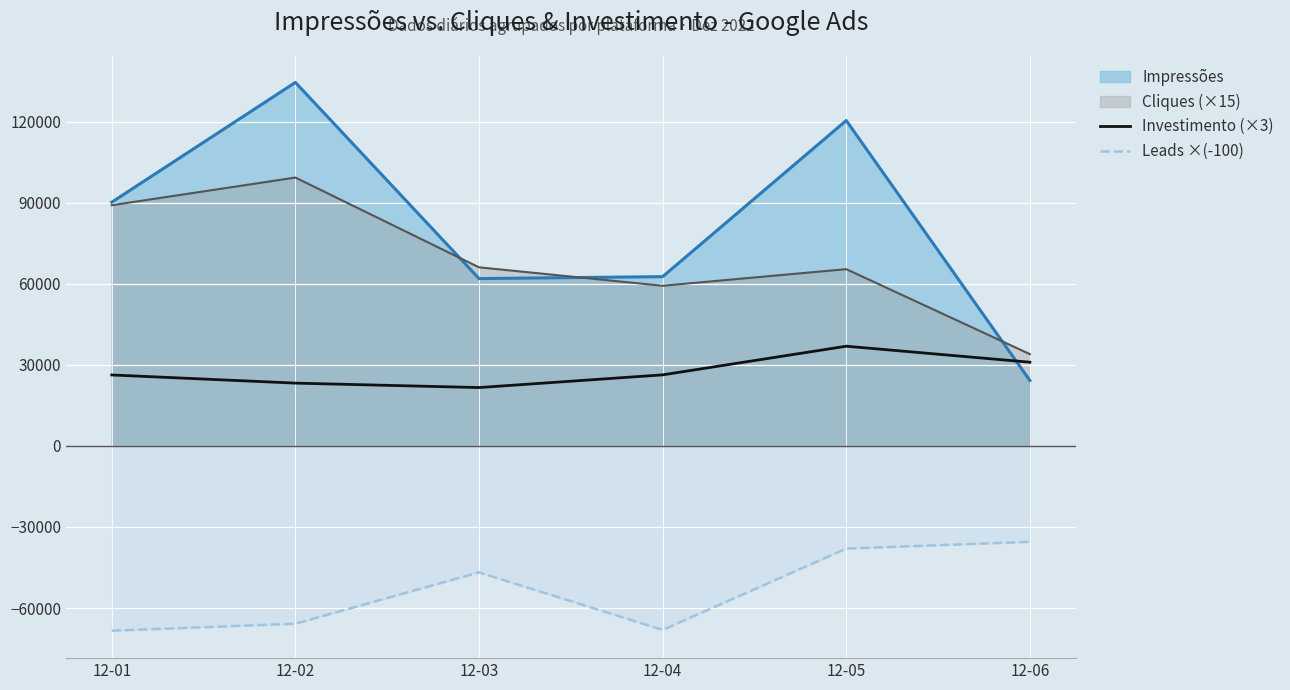

Which series has the widest spread of values?

Impressões